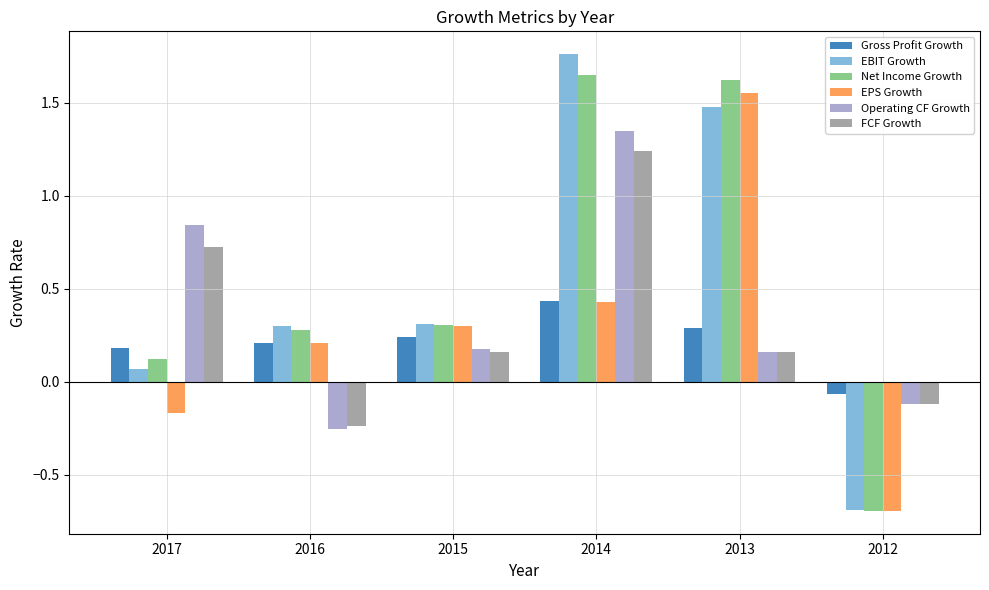

The value of Net Income Growth at 2016 is 0.4. True or false?

False